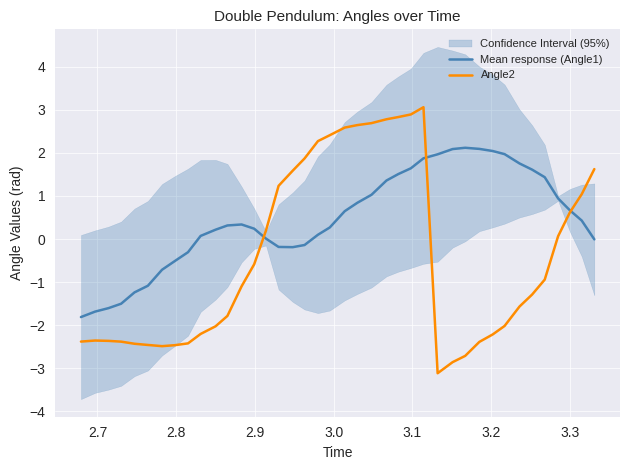

Which series has the largest total across all categories?

Mean response (Angle1)